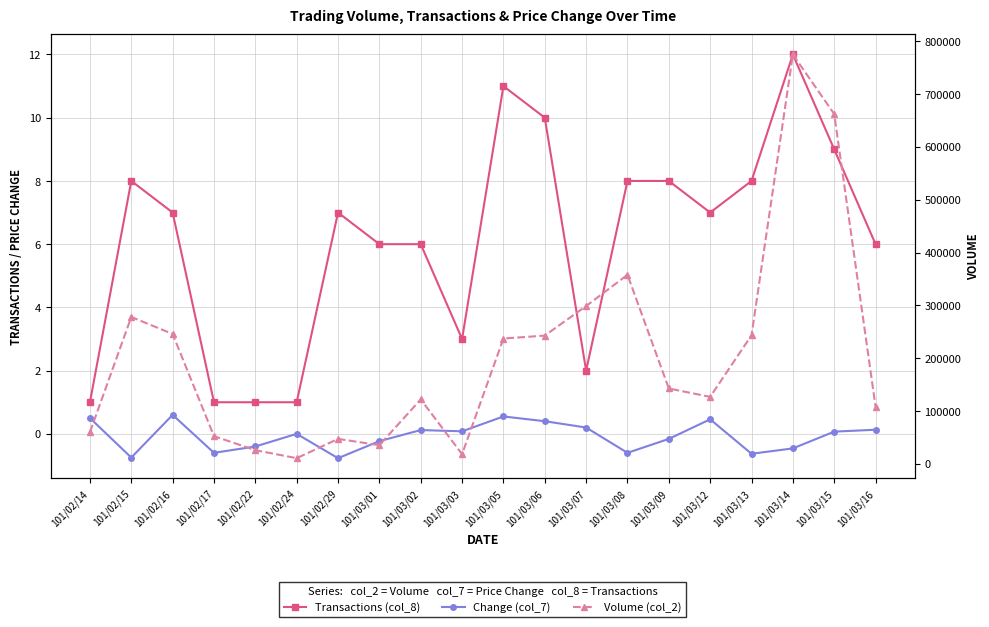

Reading right to left, extract all data points from this chart.

Transactions (col_8): 6.0	9.0	12.0	8.0	7.0	8.0	8.0	2.0	10.0	11.0	3.0	6.0	6.0	7.0	1.0	1.0	1.0	7.0	8.0	1.0
Change (col_7): 0.1	0.1	-0.5	-0.6	0.5	-0.2	-0.6	0.2	0.4	0.6	0.1	0.1	-0.2	-0.8	0.0	-0.4	-0.6	0.6	-0.8	0.5
Volume (col_2): 108310.0	662080.0	774740.0	243440.0	126850.0	142690.0	357850.0	298700.0	242800.0	237210.0	18360.0	122080.0	35430.0	47300.0	10800.0	26000.0	52500.0	245850.0	278050.0	60000.0